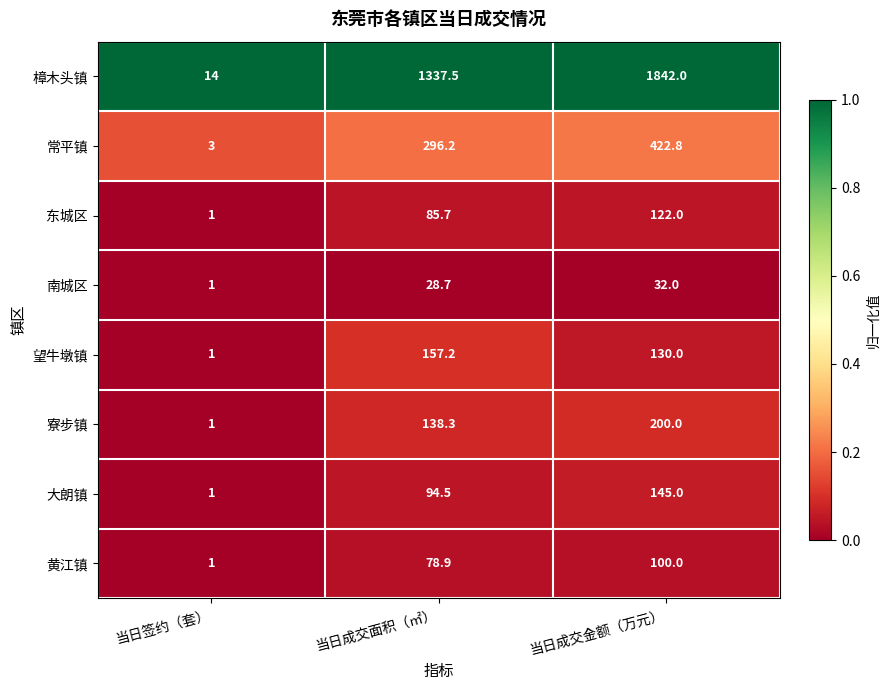

Reading right to left, list all the values displayed in this chart.

樟木头镇: 1842.0	1337.5	14.0
常平镇: 422.8	296.2	3.0
东城区: 122.0	85.7	1.0
南城区: 32.0	28.7	1.0
望牛墩镇: 130.0	157.2	1.0
寮步镇: 200.0	138.3	1.0
大朗镇: 145.0	94.5	1.0
黄江镇: 100.0	78.9	1.0